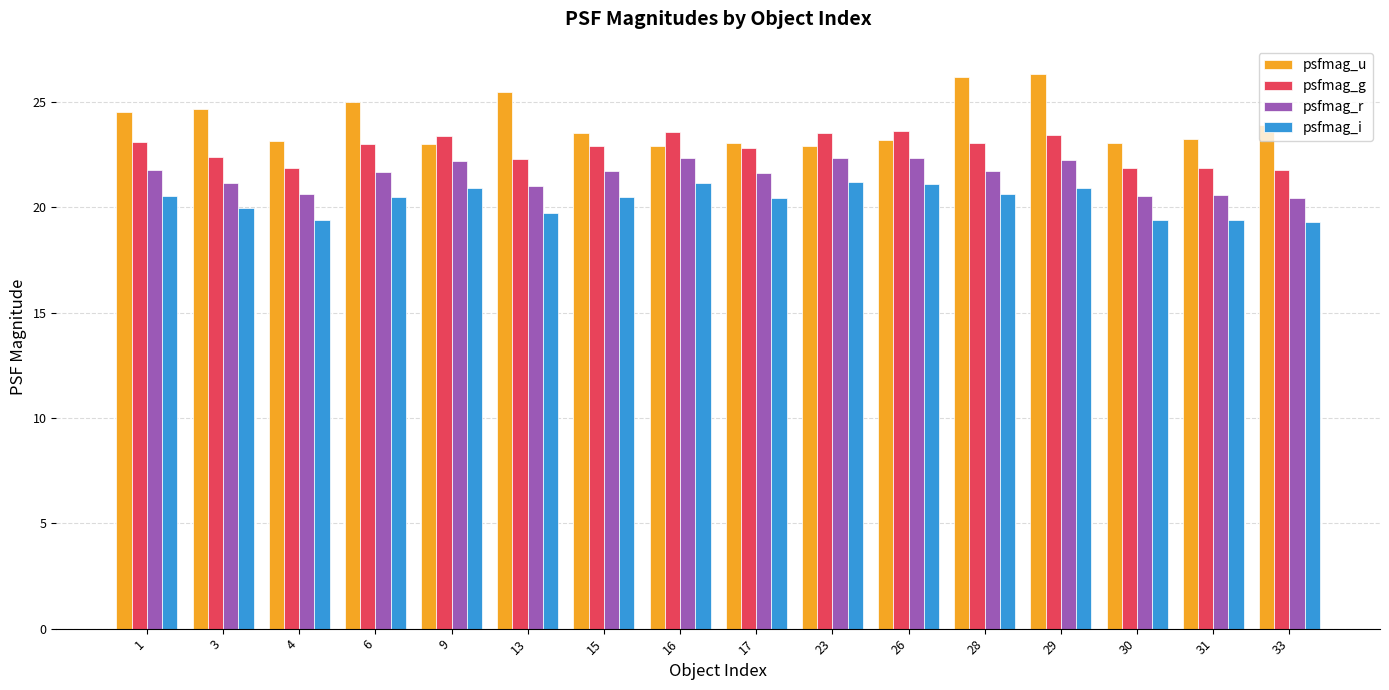

What is the difference between the highest and lowest values at 9?

2.5